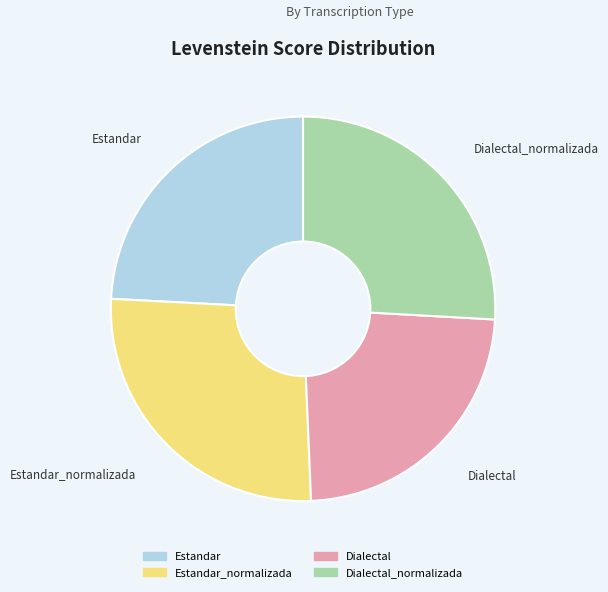

Does any single category account for the majority?

No